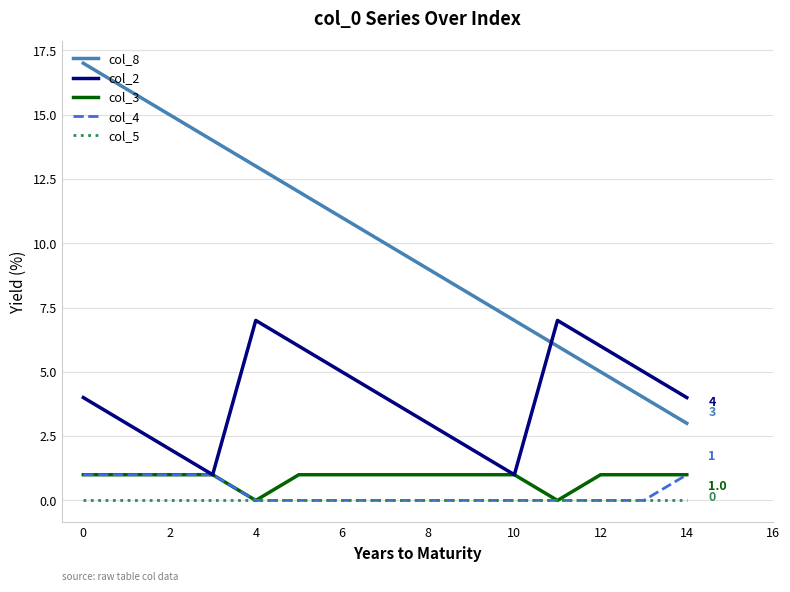

Which series has the largest range (max minus min)?

col_8